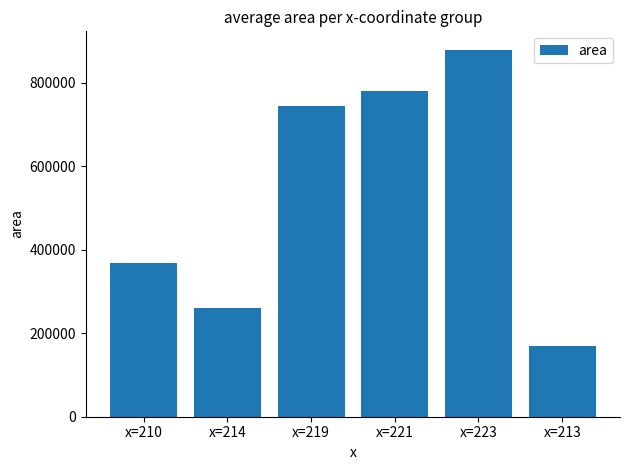

How many values exceed 744583?

3